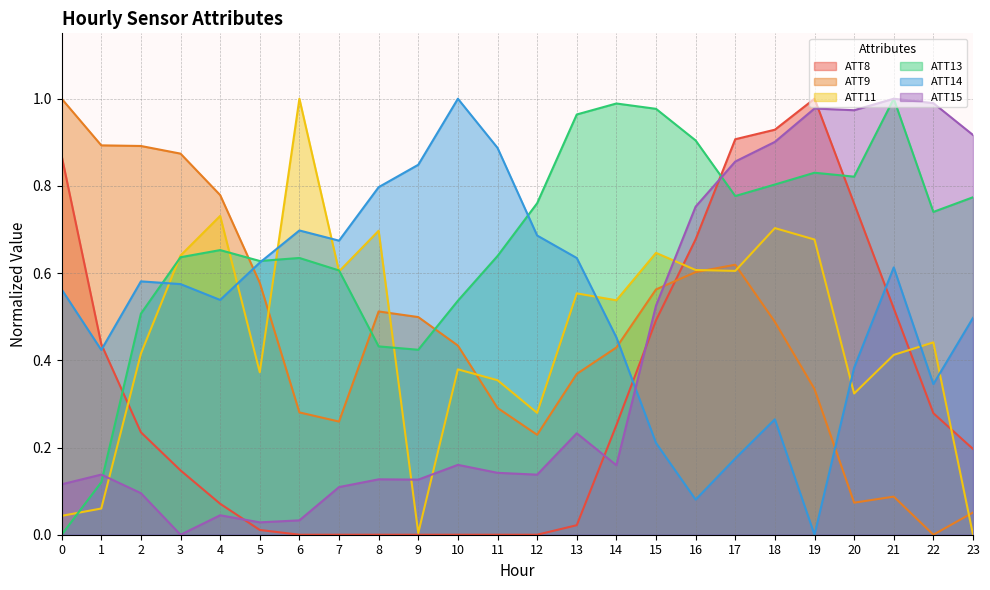

What is the average value of the ATT15 series?

0.4